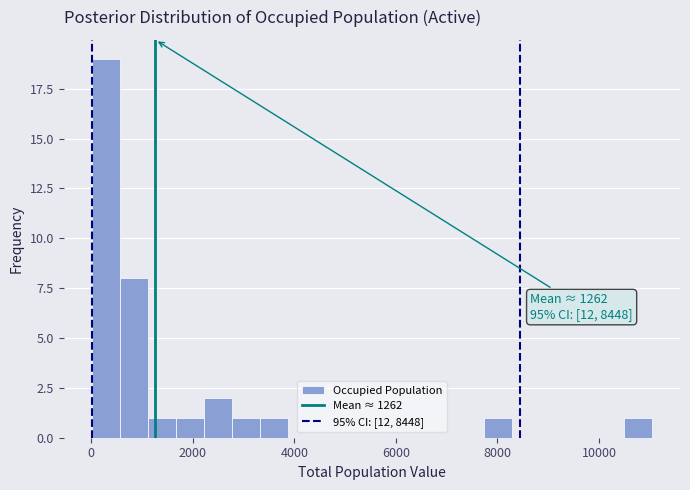

Around what value on the x-axis is the tallest bar? Give the approximate position of its centre, as read against the axis.

200